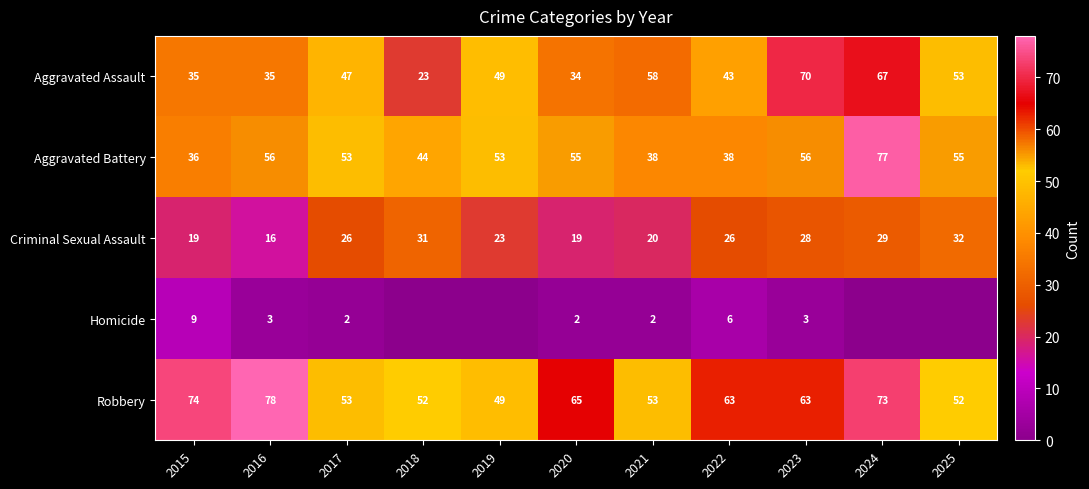

Which category has the lowest value in the Aggravated Battery series?

2015